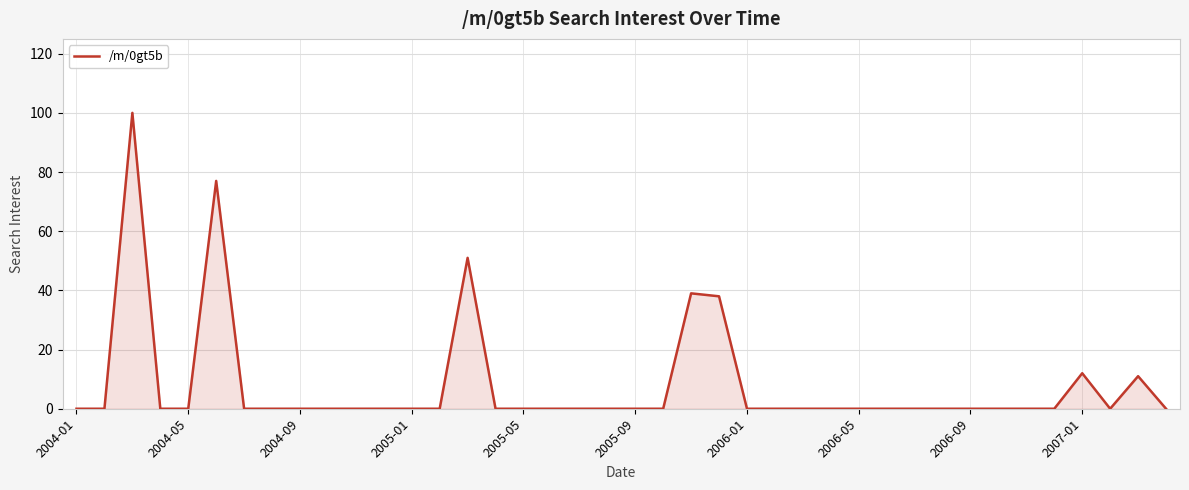

What is the maximum value shown in the chart?

100